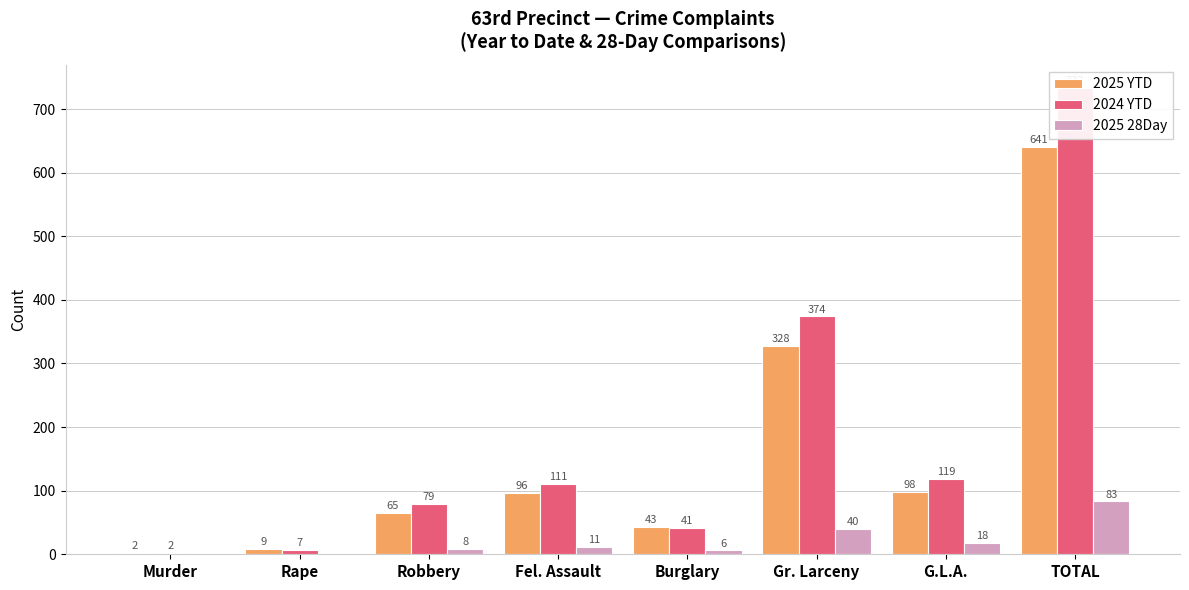

What is the spread (max minus min) of values at G.L.A.?

101